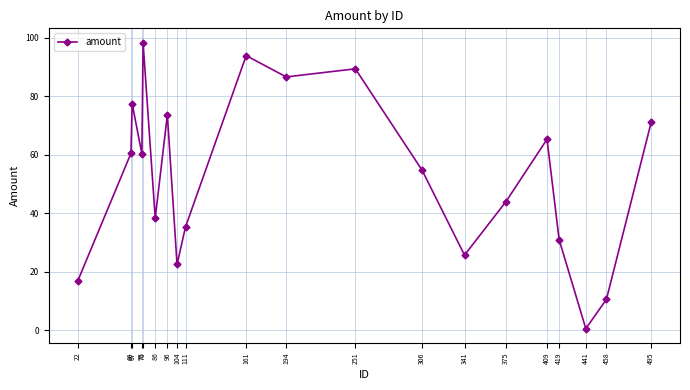

How many lines are shown in the chart?

1